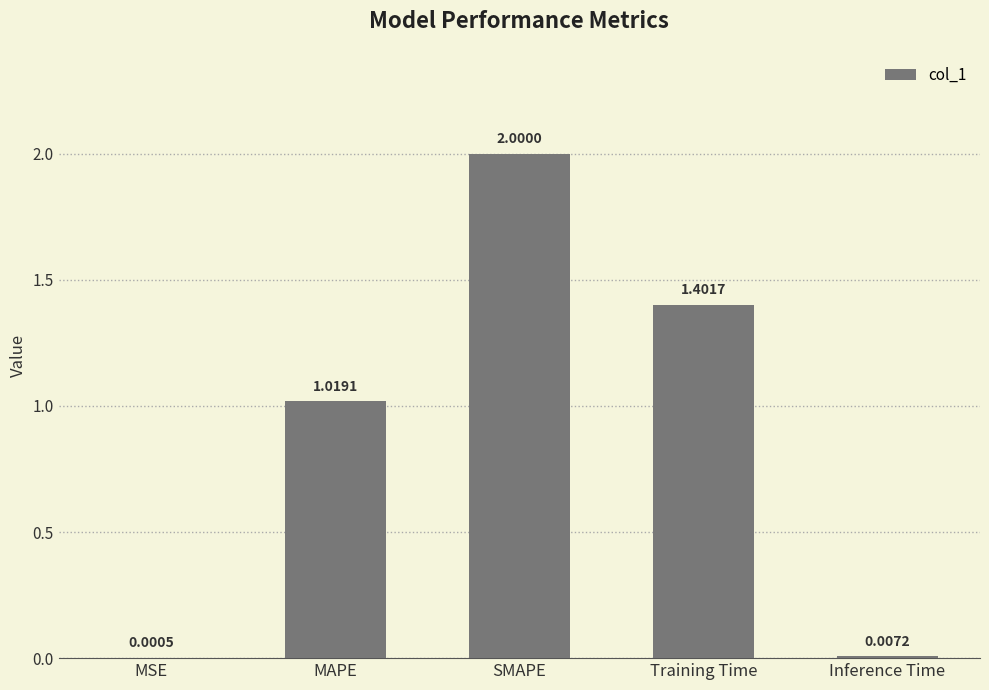

How many data points does each series have?

5